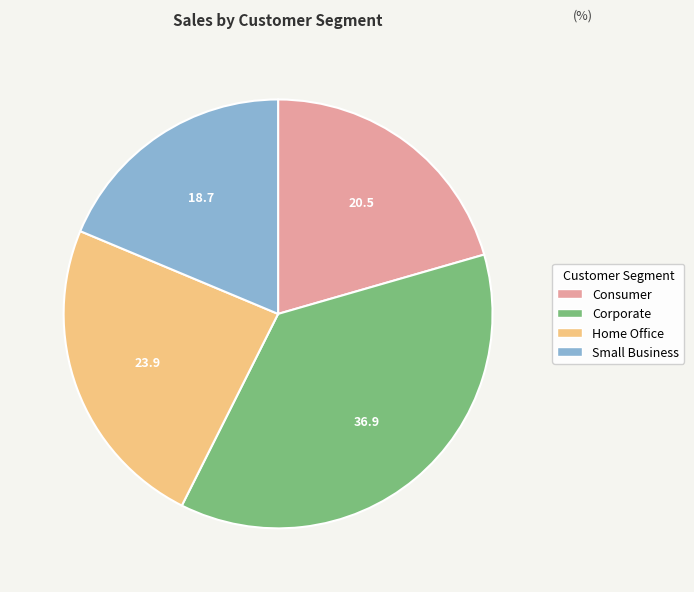

Which category has the biggest portion of the pie?

Corporate